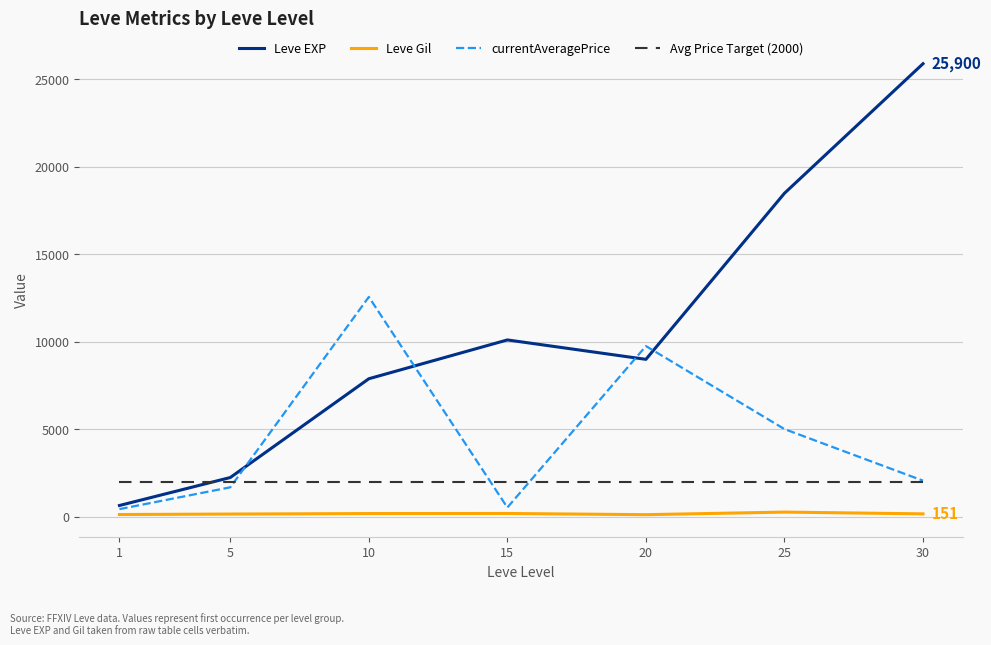

Between 1 and 15, which series saw the biggest shift?

Leve EXP